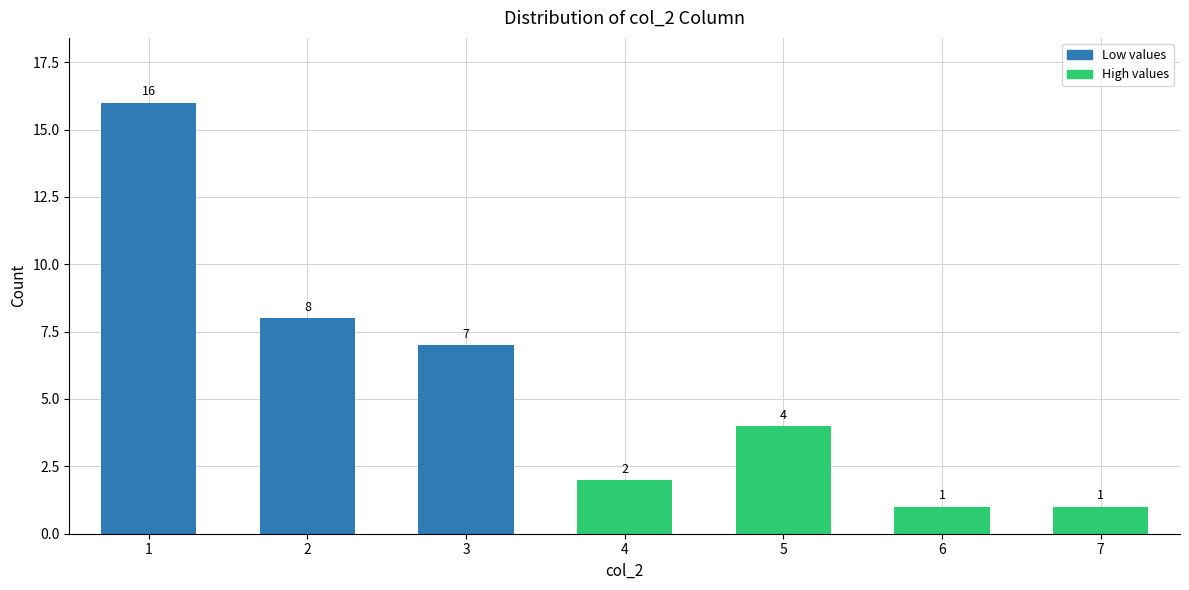

Reading right to left, extract all data points from this chart.

7=1	6=1	5=4	4=2	3=7	2=8	1=16